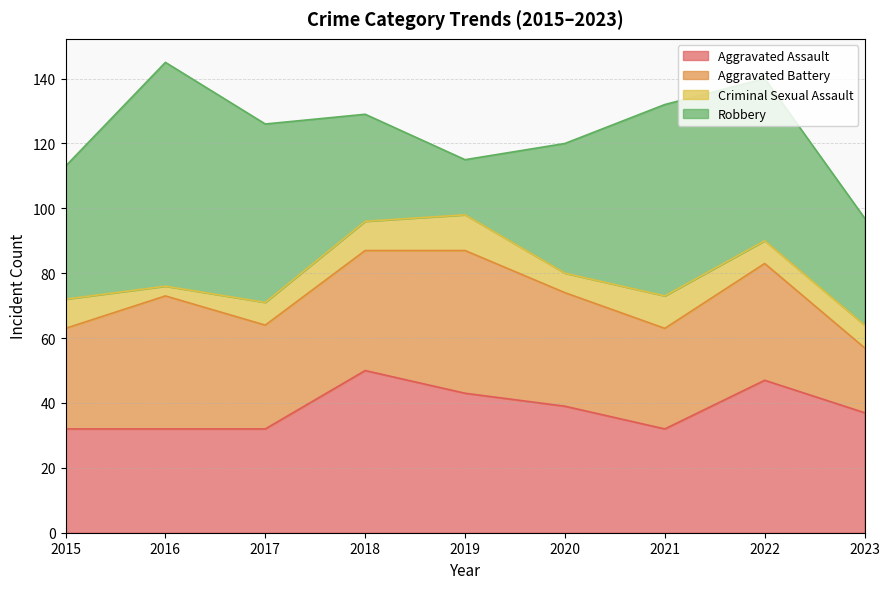

What is the sum of the Robbery values at 2021 and 2020?

99